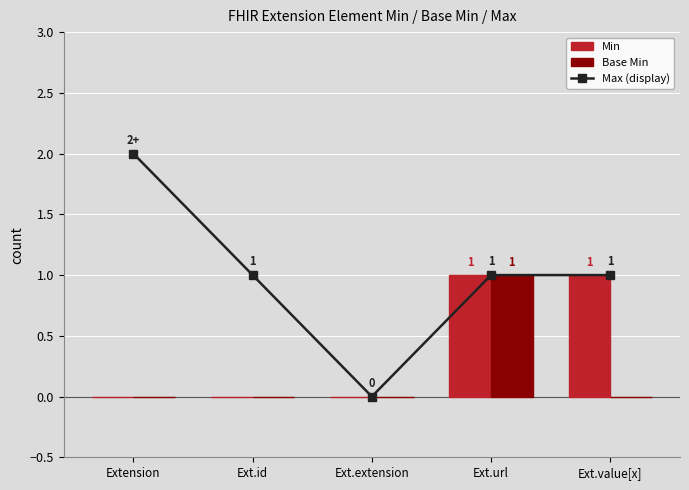

Which series has the widest spread of values?

Max (display)